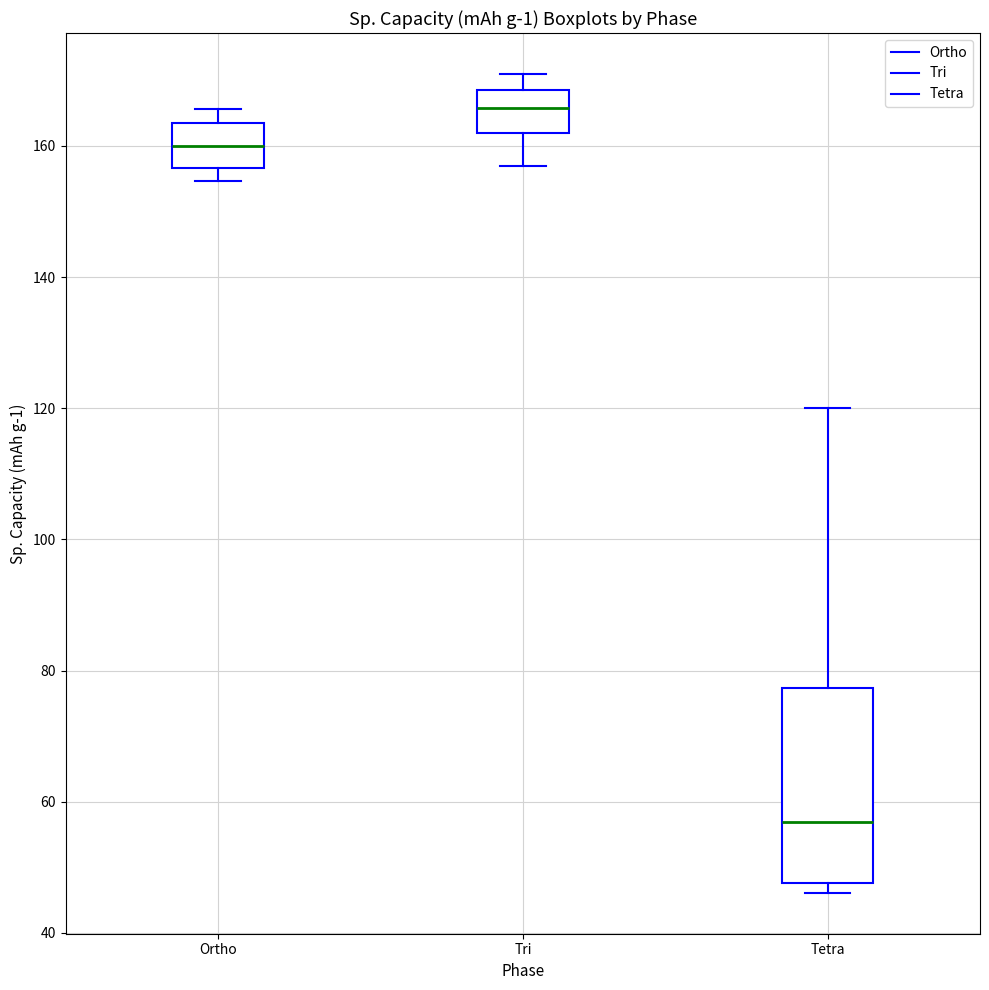

Reading left to right, read every box against the y-axis: the position of its median line, the range the box covers, and the ends of its whiskers. The values are not printed on the chart, so give them approximately, as read against the axis.

Ortho: median 160, box 156 to 164, whiskers 154 to 166
Tri: median 166, box 162 to 168, whiskers 156 to 170
Tetra: median 56, box 48 to 78, whiskers 46 to 120